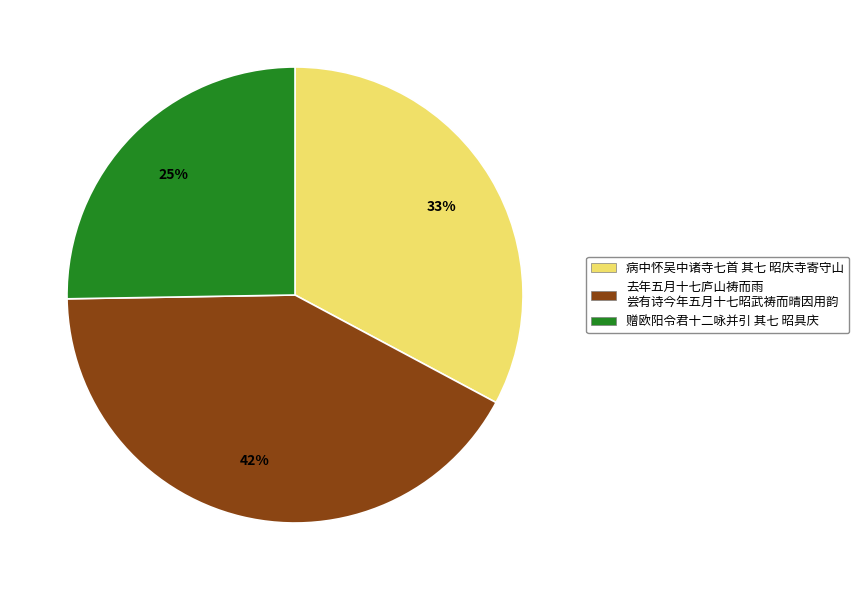

Which category has the smallest portion of the pie?

赠欧阳令君十二咏并引 其七 昭具庆